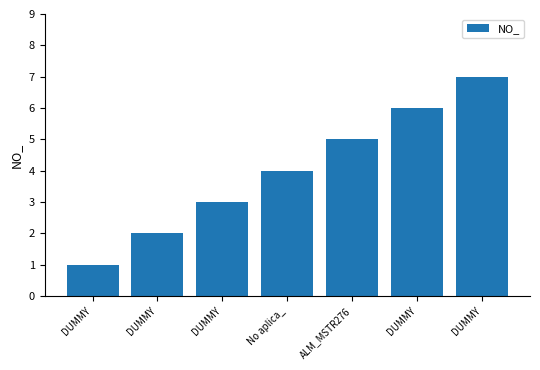

What is the value of the 4th bar from the left?

4